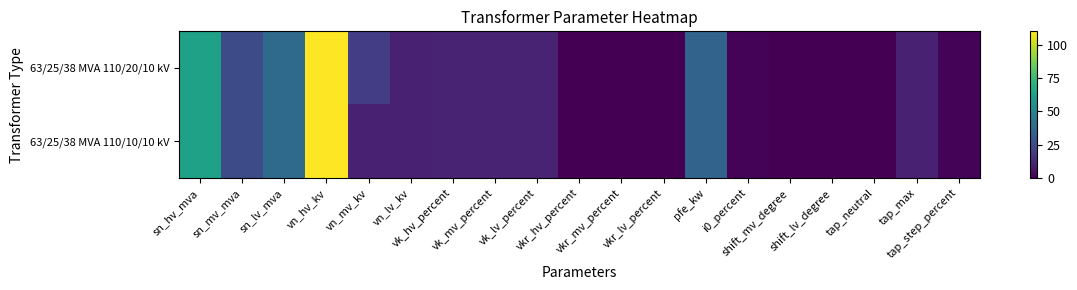

How many distinct data groups are displayed?

2